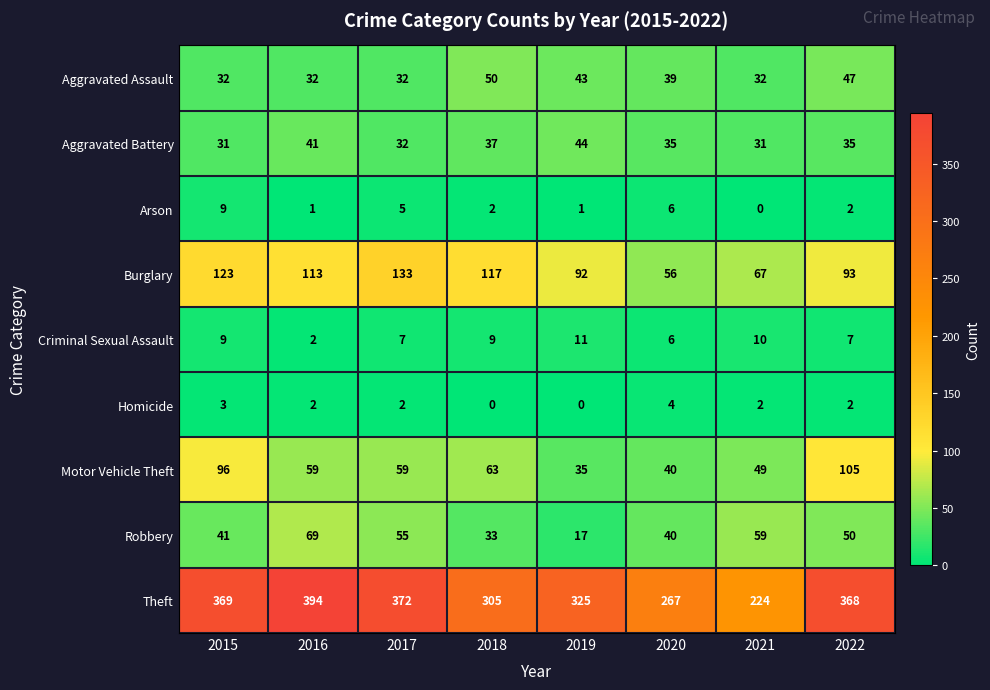

Which series has the largest total across all categories?

Theft